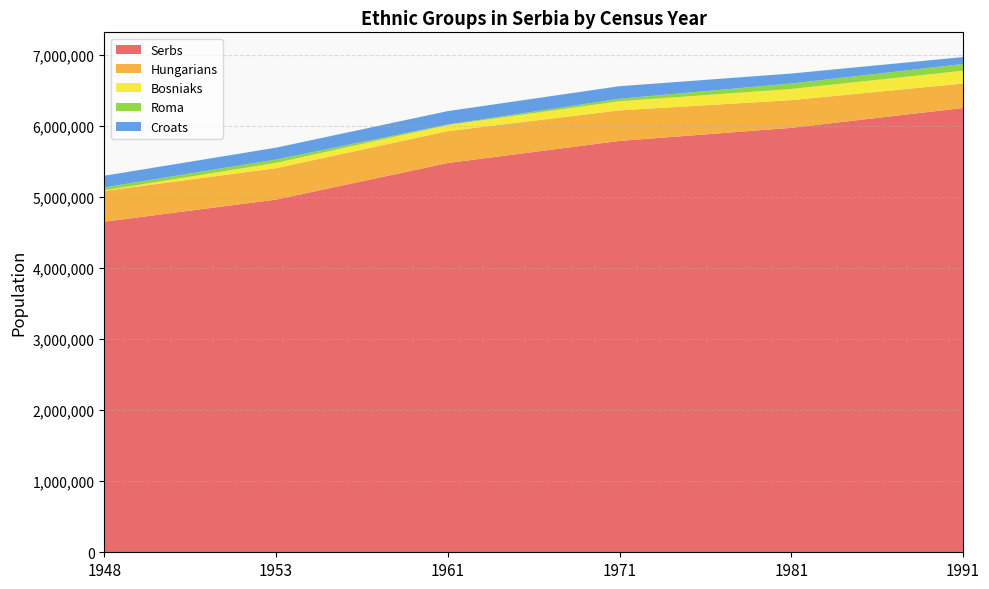

Reading left to right, extract all data points from this chart.

Serbs: 4651819	4963070	5477670	5788547	5972661	6252405
Hungarians: 433618	441748	449377	430145	390321	343800
Bosniaks: 7636	74840	85441	127973	156604	180222
Roma: 40951	46896	6624	35301	76833	94492
Croats: 164574	167045	189158	176649	140650	97344